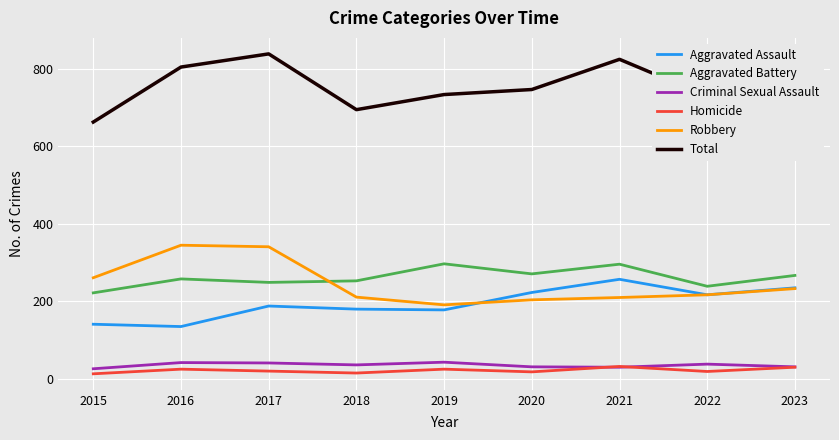

Is it true that Aggravated Assault equals 362 at 2021?

False